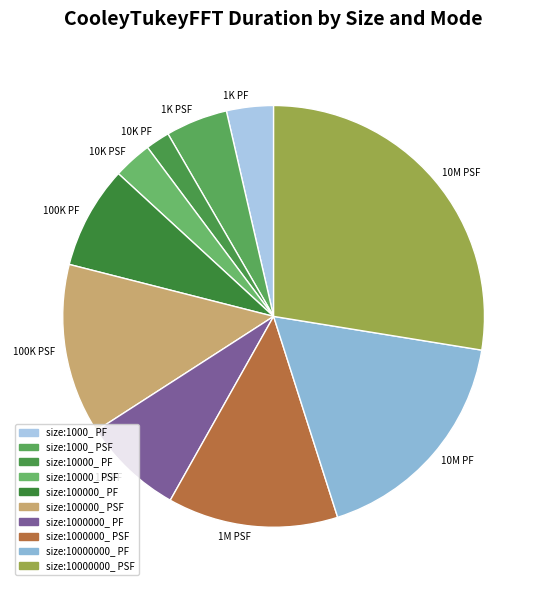

How many segments does this pie chart have?

10